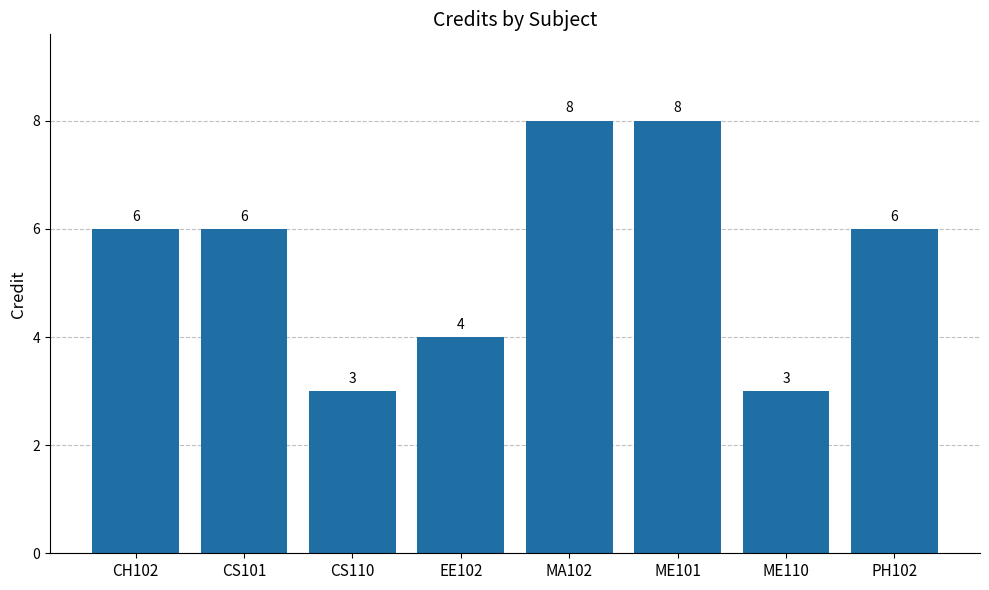

Are the bars grouped side by side (vs. stacked)?

No